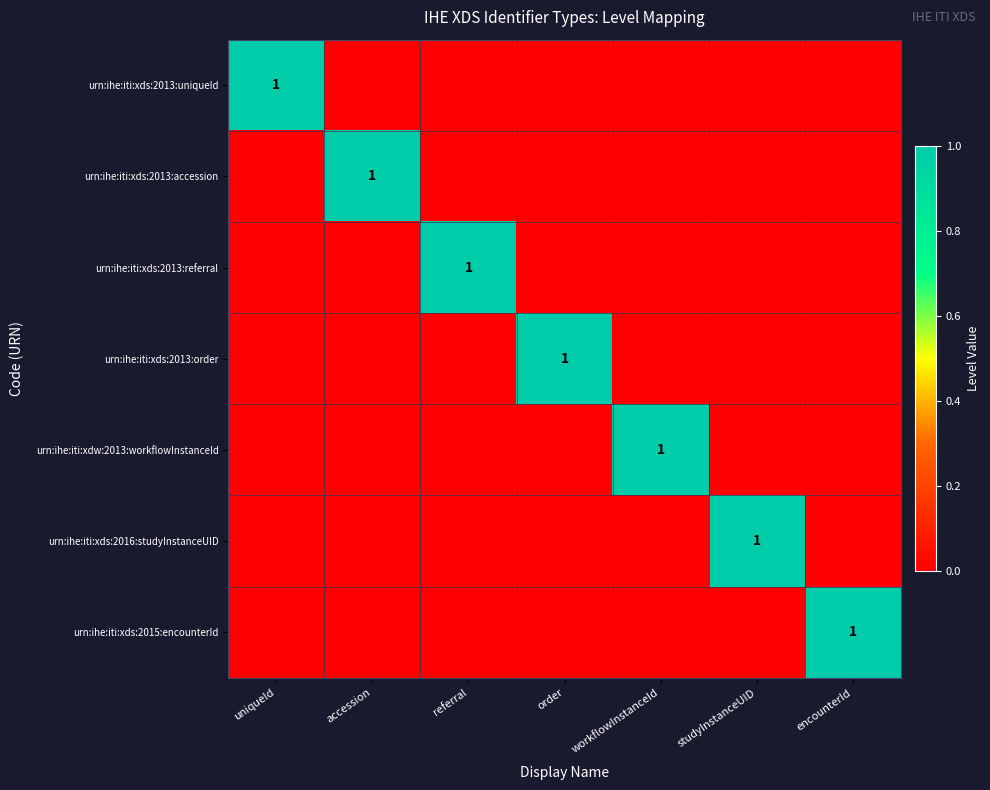

Is it true that urn:ihe:iti:xds:2016:studyInstanceUID equals 1 at studyInstanceUID?

True